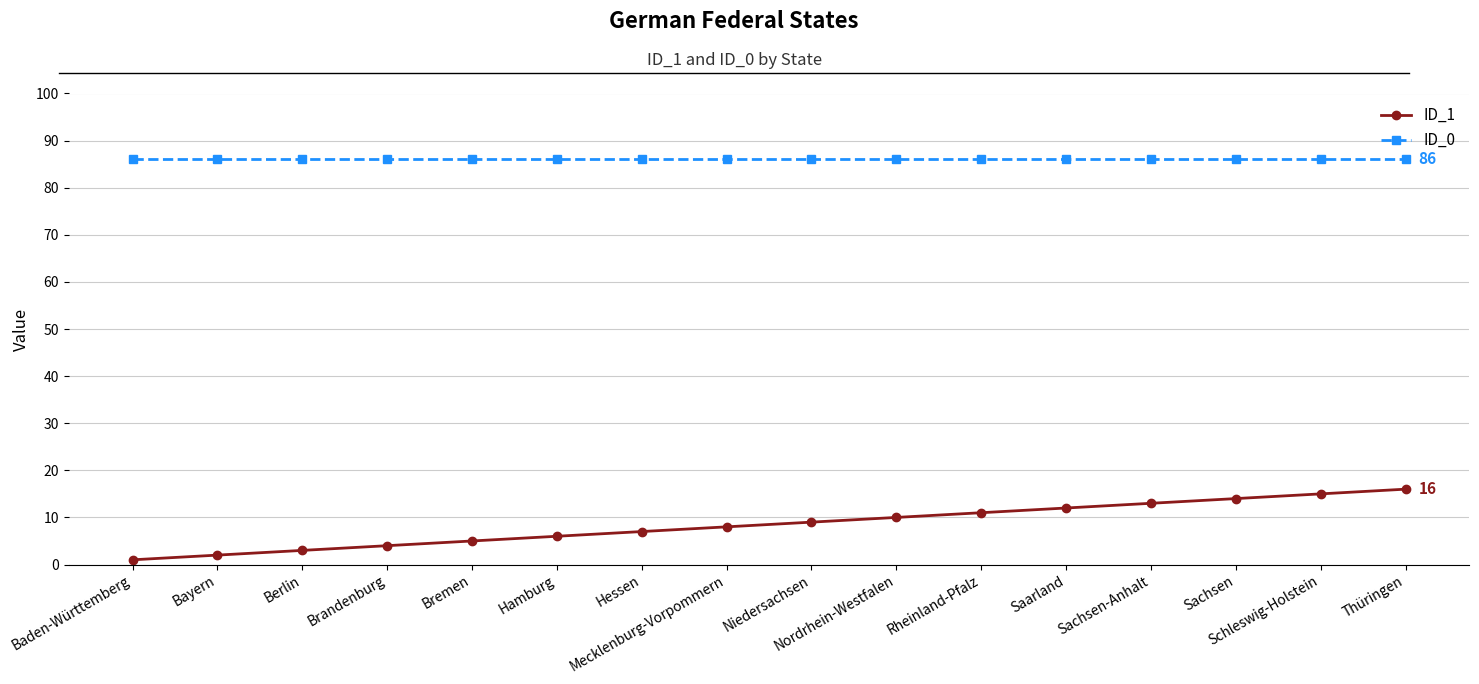

What are all the series names shown in the legend?

ID_1, ID_0